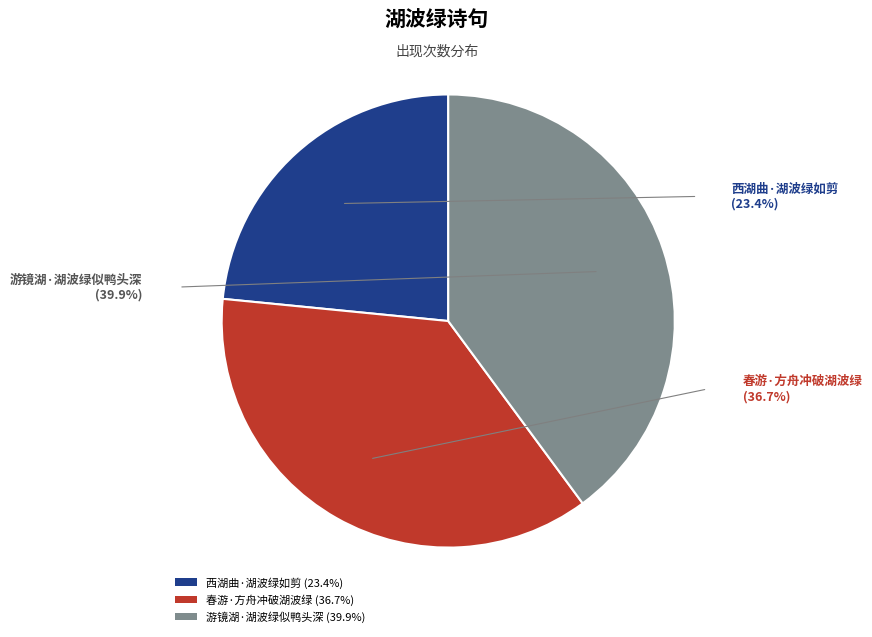

What percentage is the 游镜湖·湖波绿似鸭头深 slice, to the nearest percent?

40%